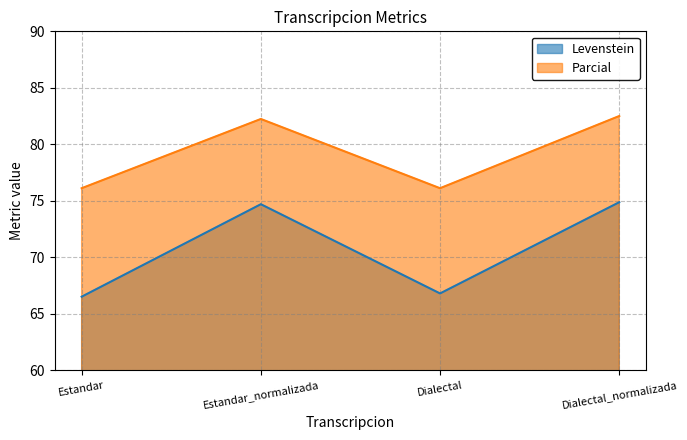

Reading left to right, extract all data points from this chart.

Levenstein: Estandar=66.5	Estandar_normalizada=74.7	Dialectal=66.8	Dialectal_normalizada=74.9
Parcial: Estandar=76.1	Estandar_normalizada=82.2	Dialectal=76.1	Dialectal_normalizada=82.5